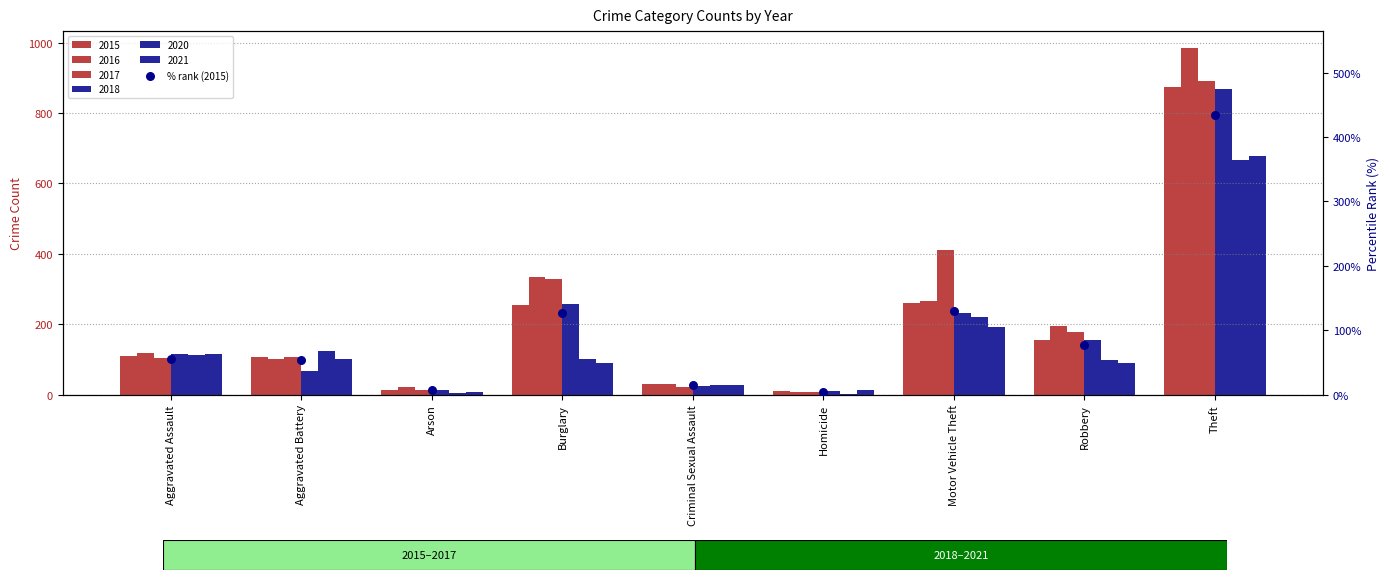

What is the ratio of the value at Criminal Sexual Assault to the value at Burglary?

0.1